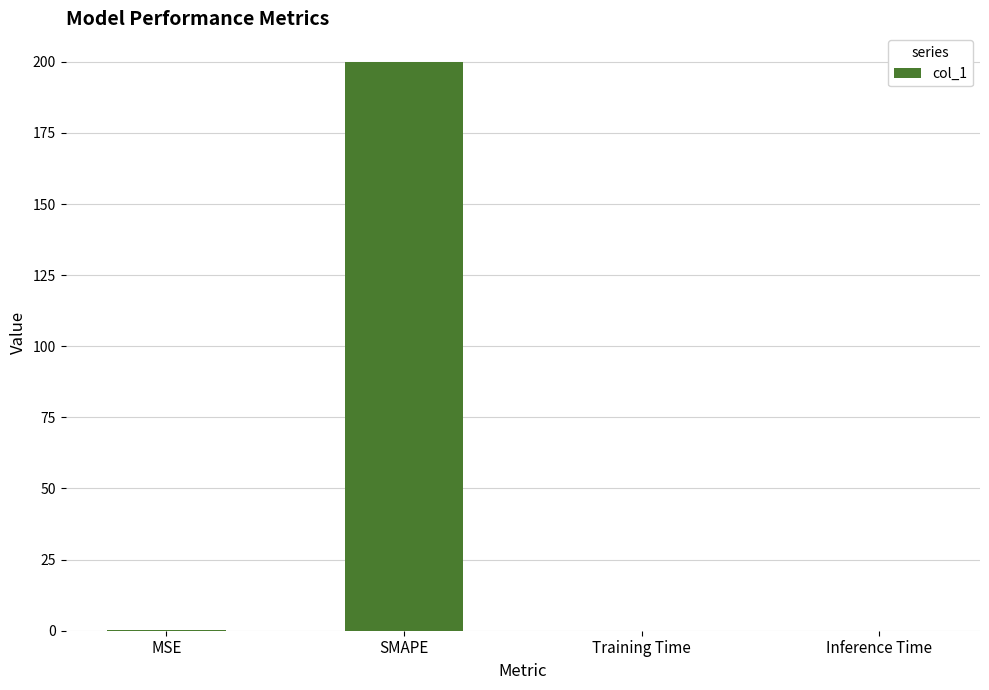

Which category has the highest value across all series?

SMAPE